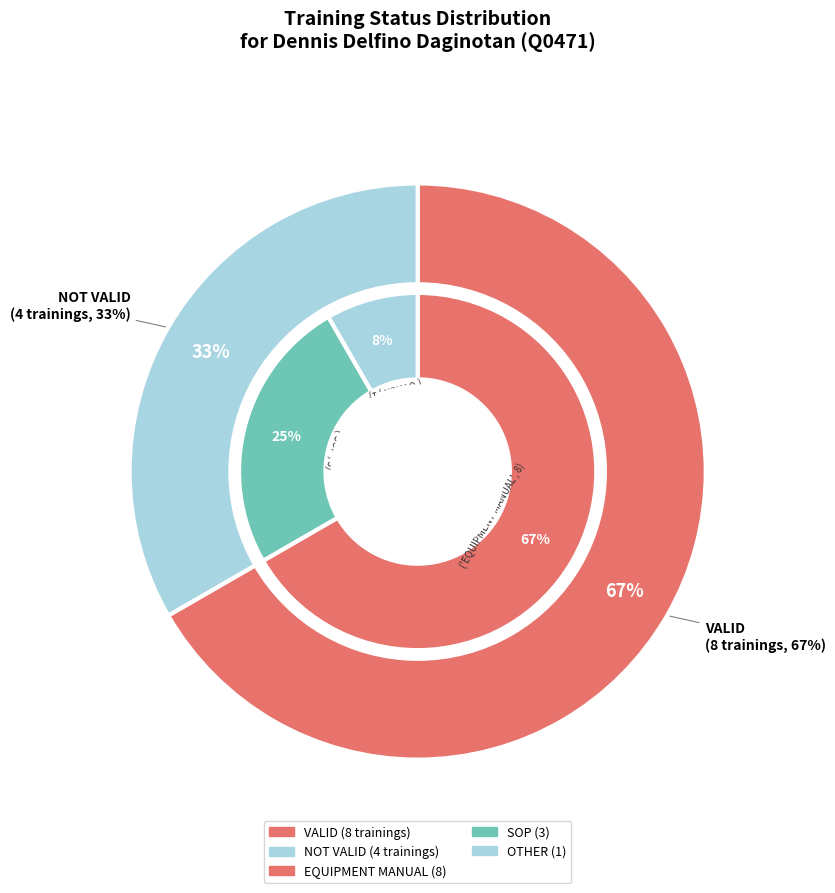

What percentage is NOT represented by VALID?

33.3%